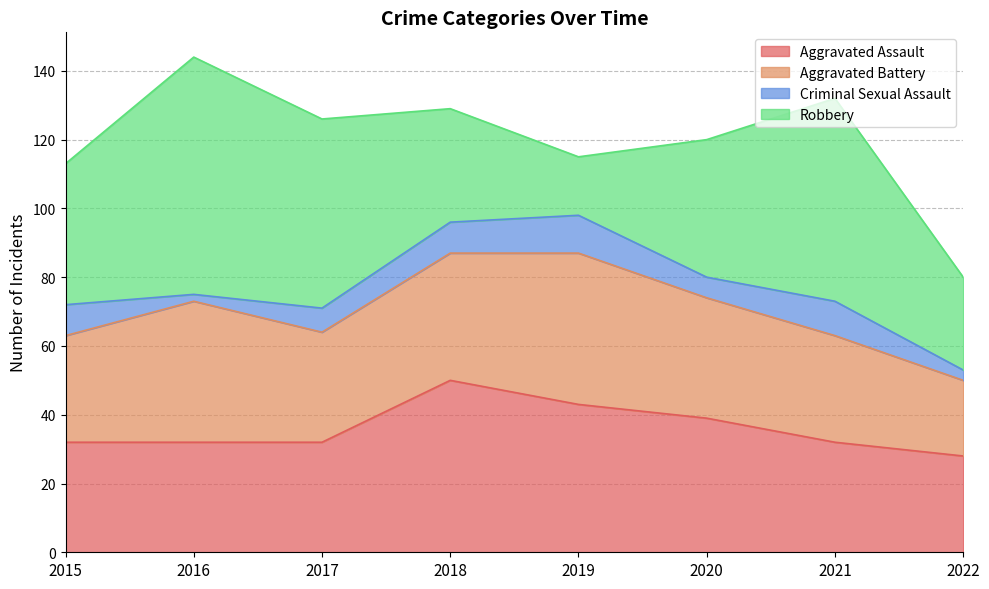

Which has a higher value, 2022 or 2015?

2015